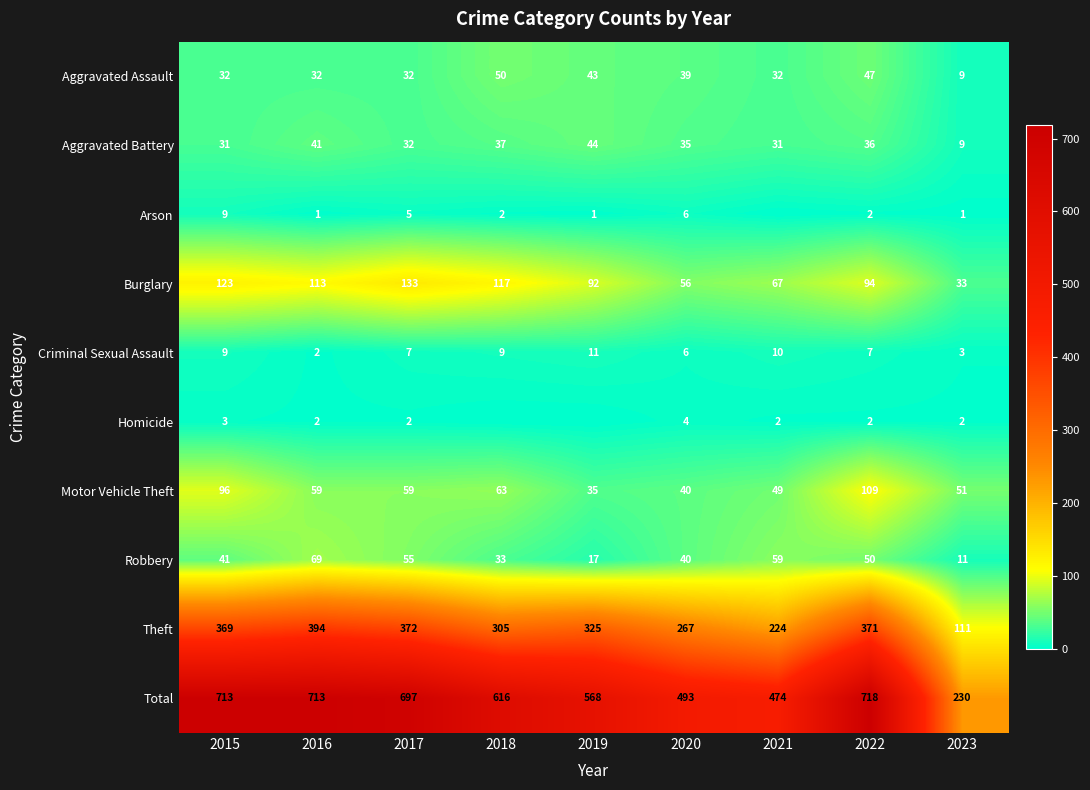

Where is Robbery nearest to the value 40?

2020